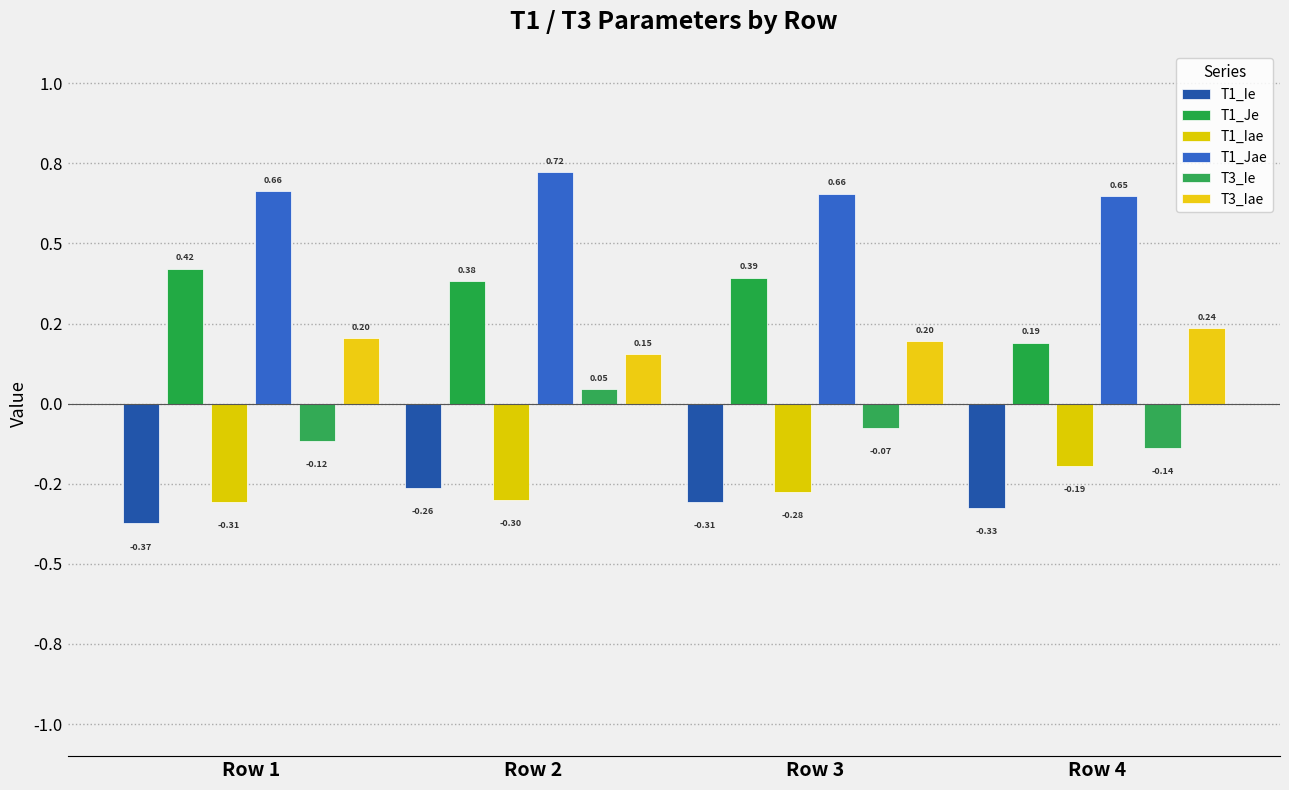

Are the bars horizontal?

No